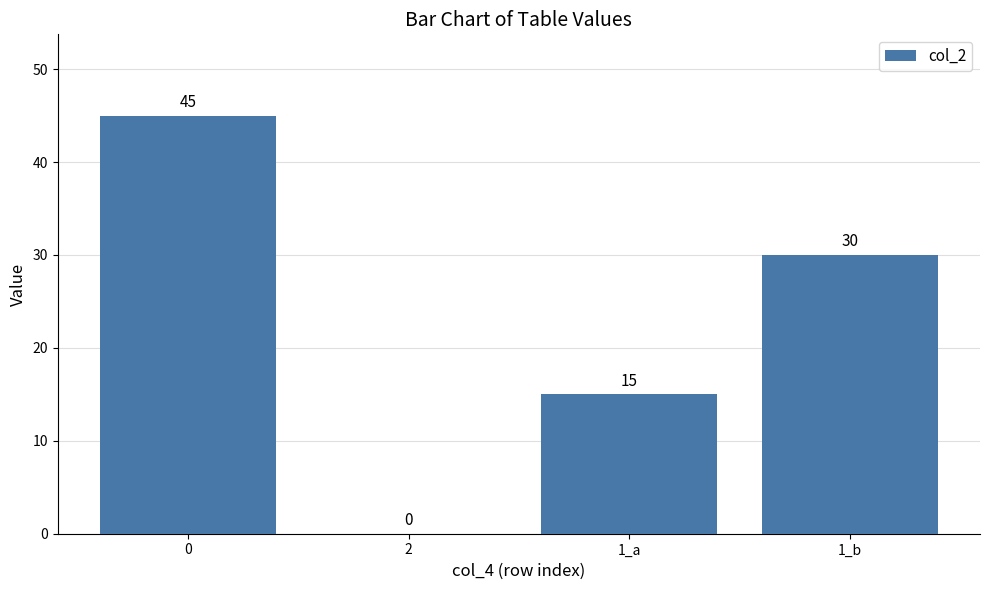

What is the maximum value shown in the chart?

45